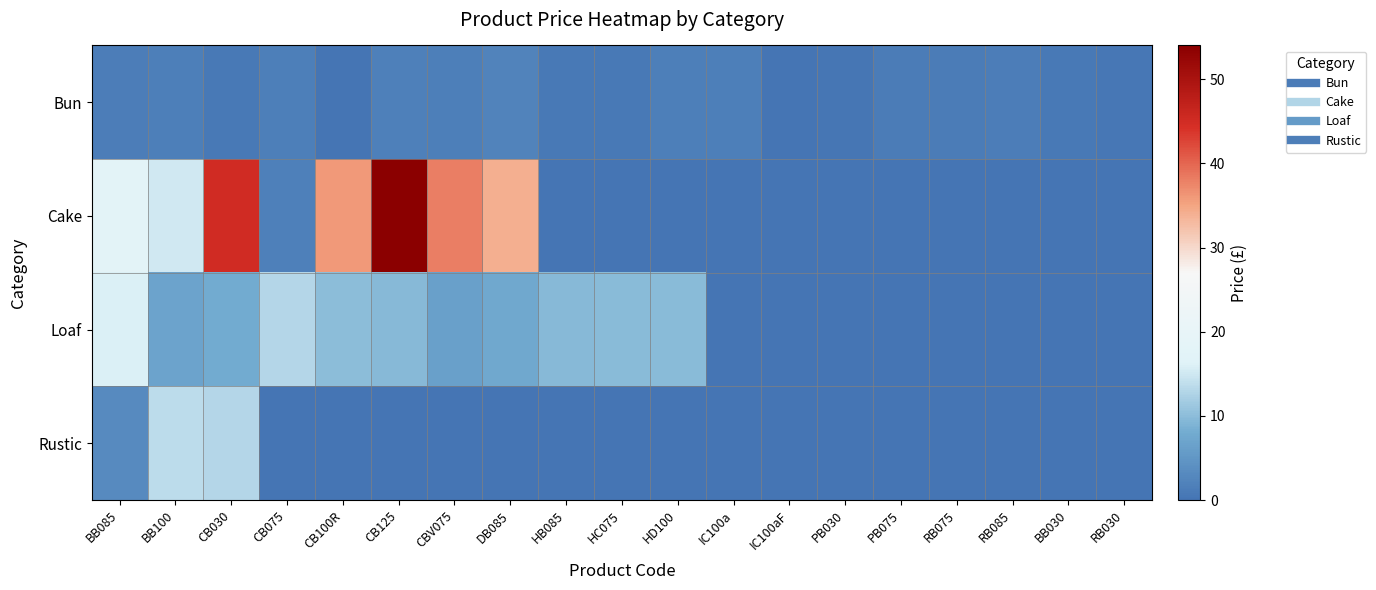

At how many categories does at least one series exceed 33?

5